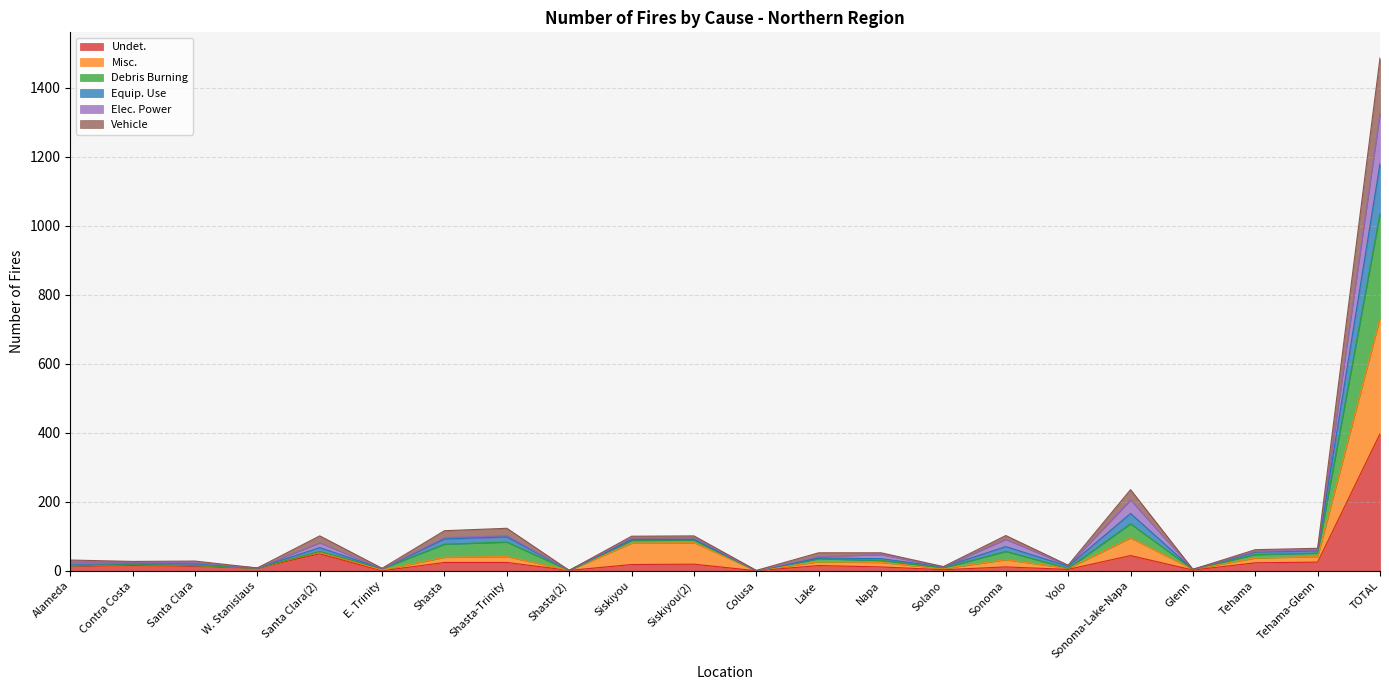

At which category is the sum across all series the highest?

TOTAL